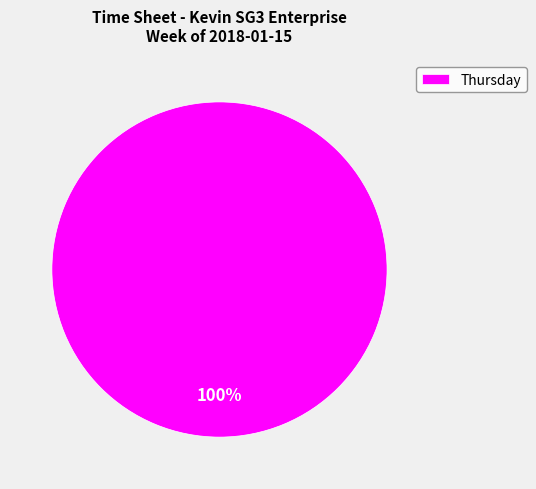

To the nearest percent, what portion does Thursday represent?

100%